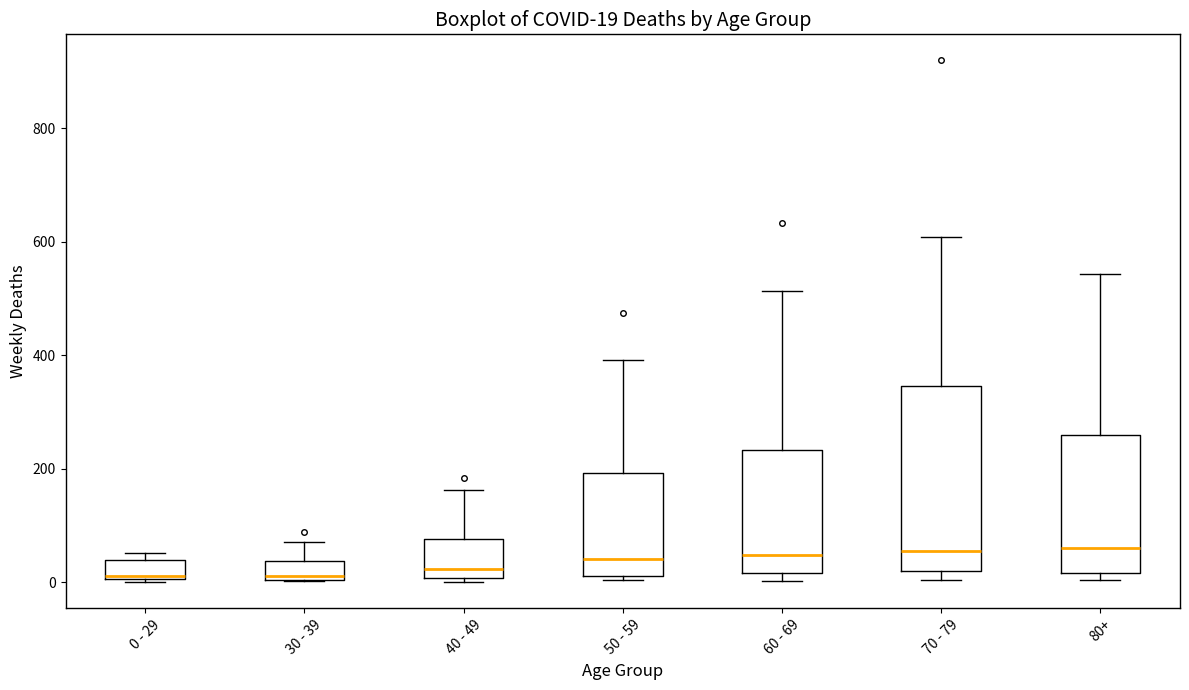

Which box is the tallest, from its lower edge to its upper edge?

70 - 79